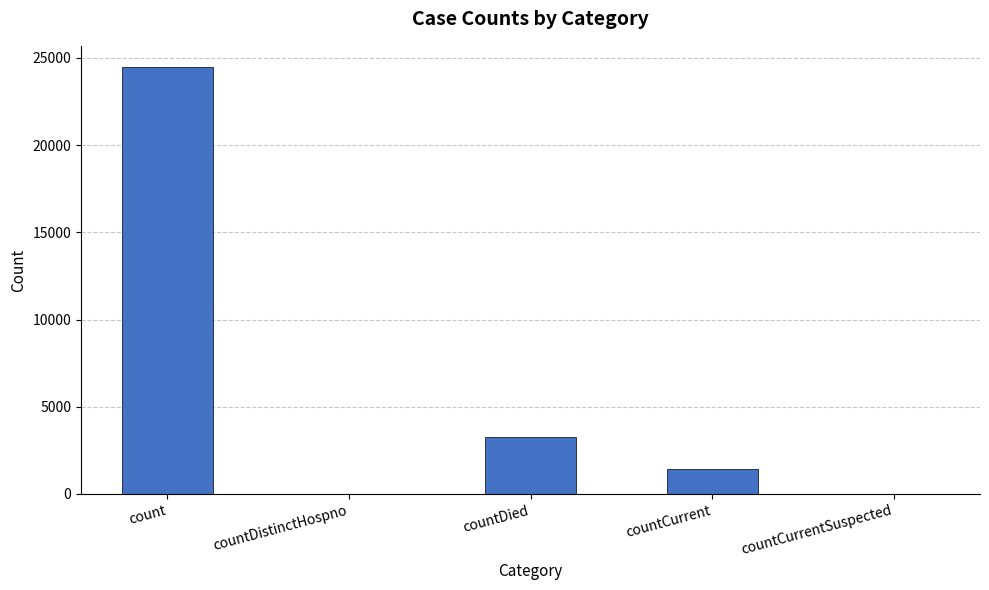

Where is the data nearest to the value 12235?

countDied